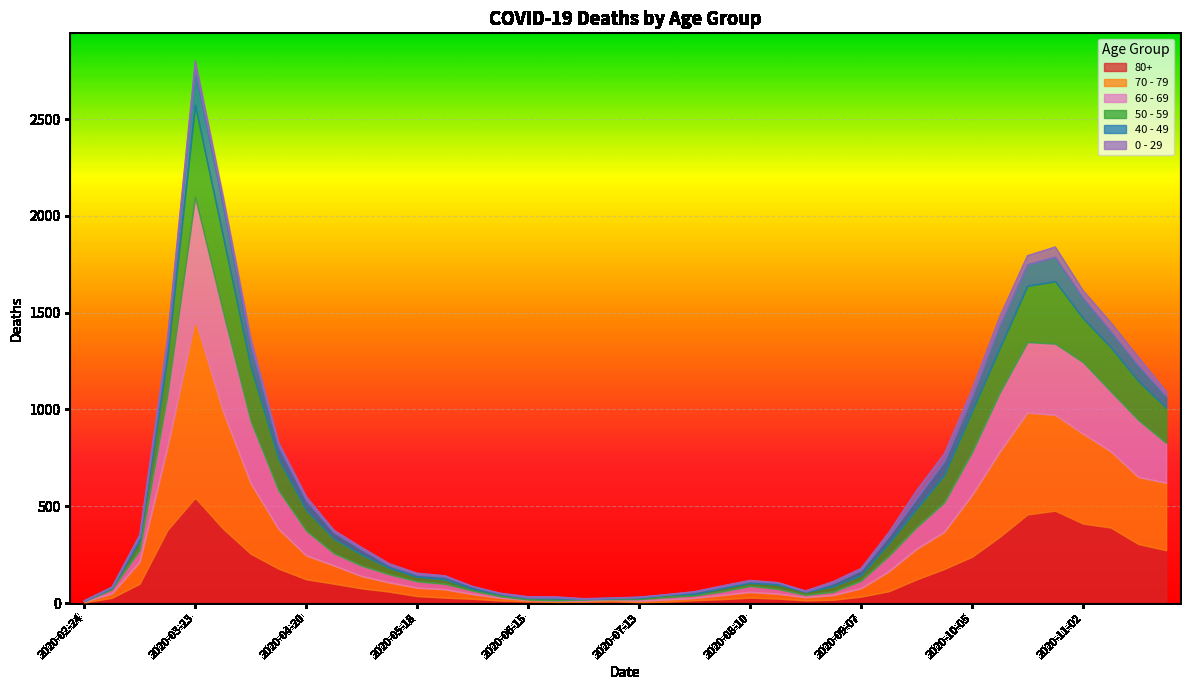

What is the label of the 31st point from the right?

2020-04-27